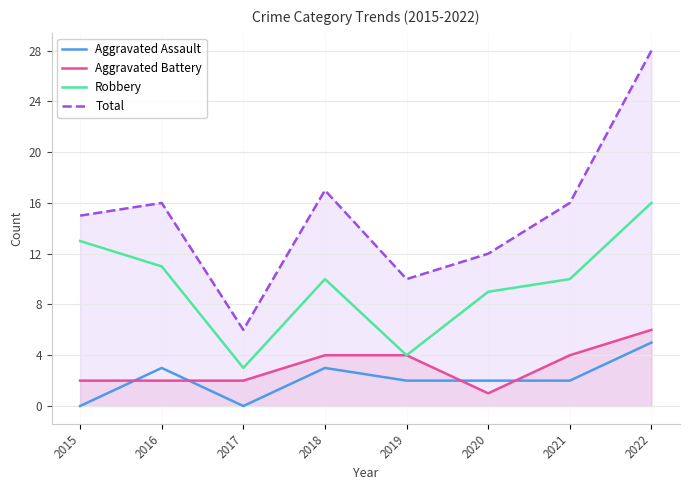

What are all the series names shown in the legend?

Aggravated Assault, Aggravated Battery, Robbery, Total